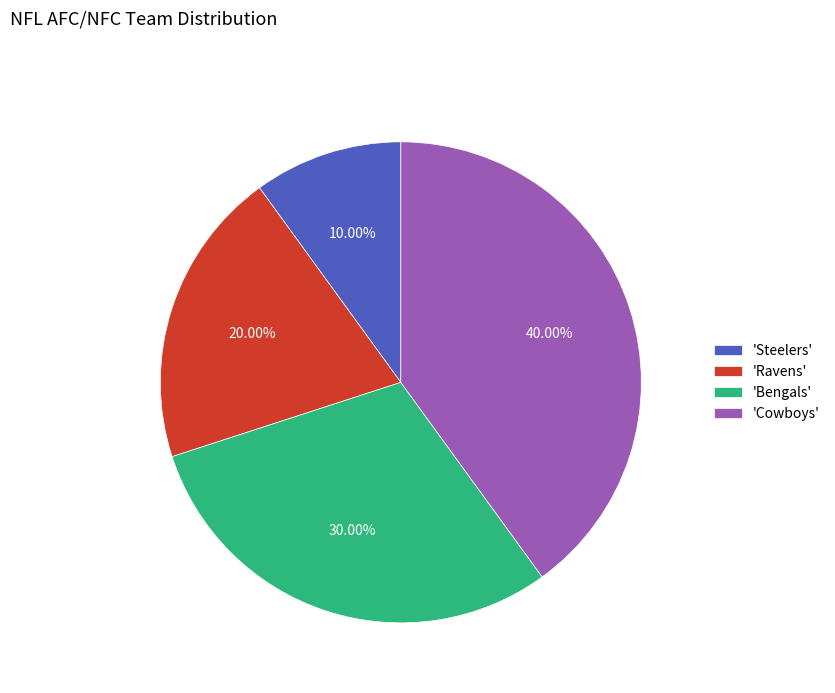

Combined, do 'Cowboys' and 'Ravens' account for over 50%?

Yes